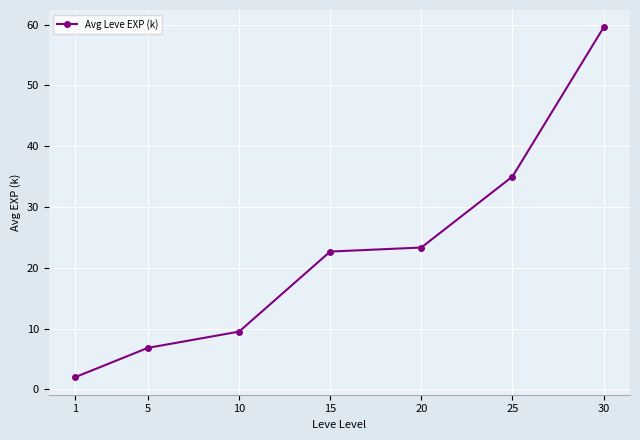

What is the difference between the values at 1 and 25?

33.0